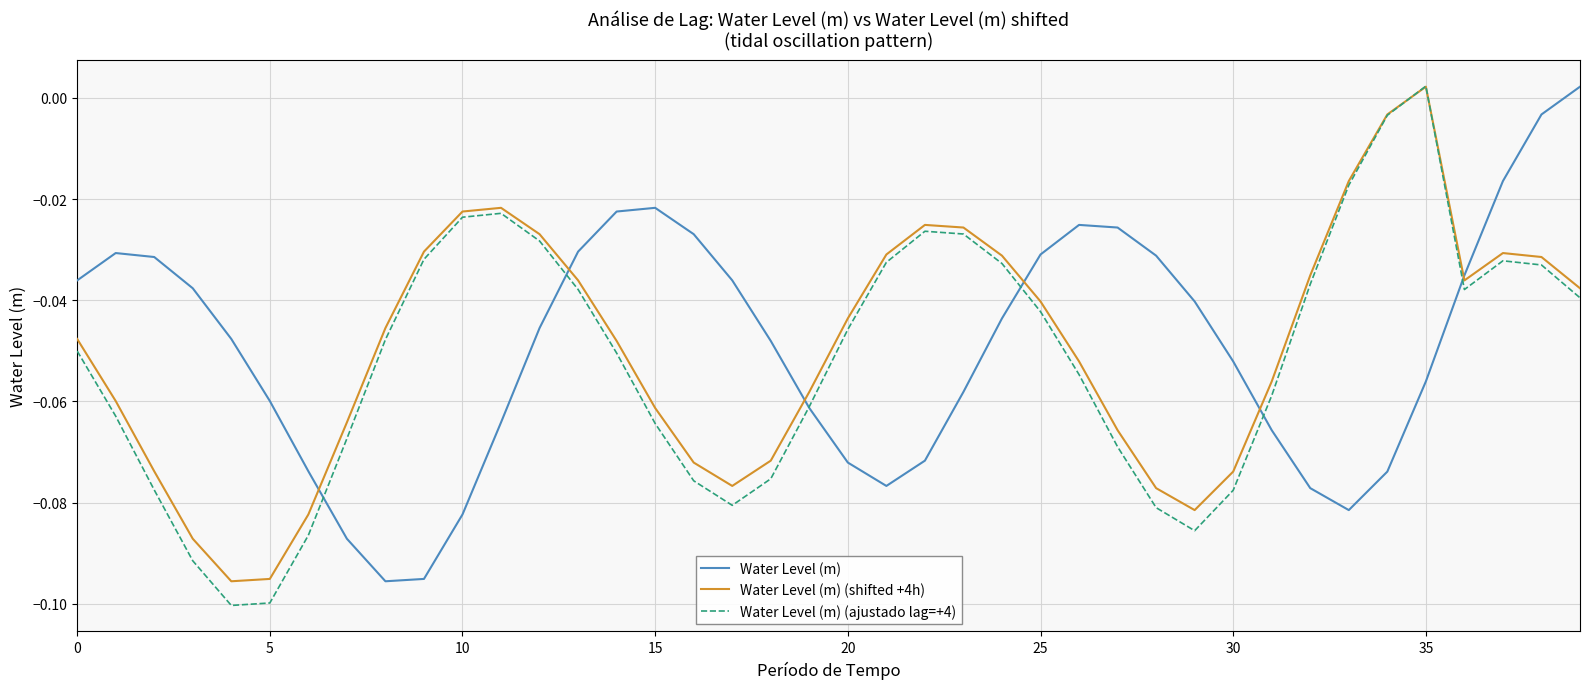

List the series in order of their peak value, highest first.

Water Level (m) (ajustado lag=+4), Water Level (m), Water Level (m) (shifted +4h)